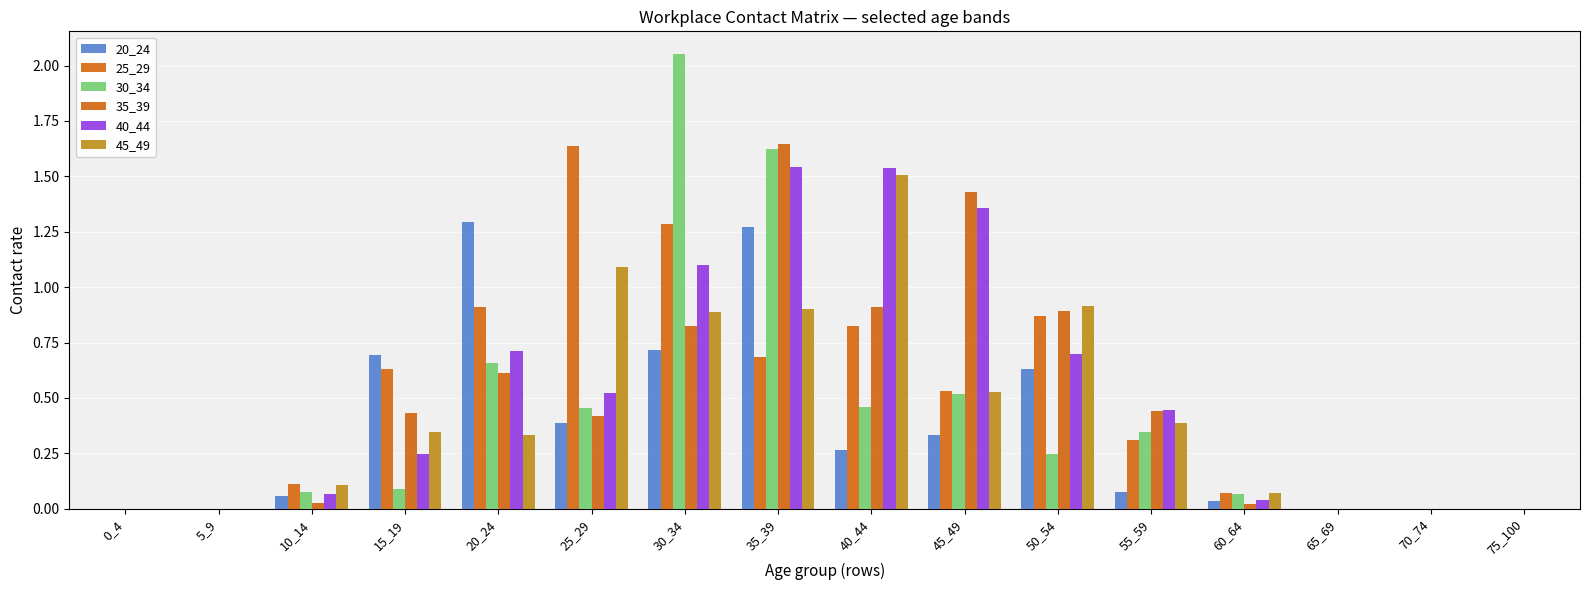

List the labels in order of 25_29 value, smallest first.

0_4, 5_9, 65_69, 70_74, 75_100, 60_64, 10_14, 55_59, 45_49, 15_19, 35_39, 40_44, 50_54, 20_24, 30_34, 25_29